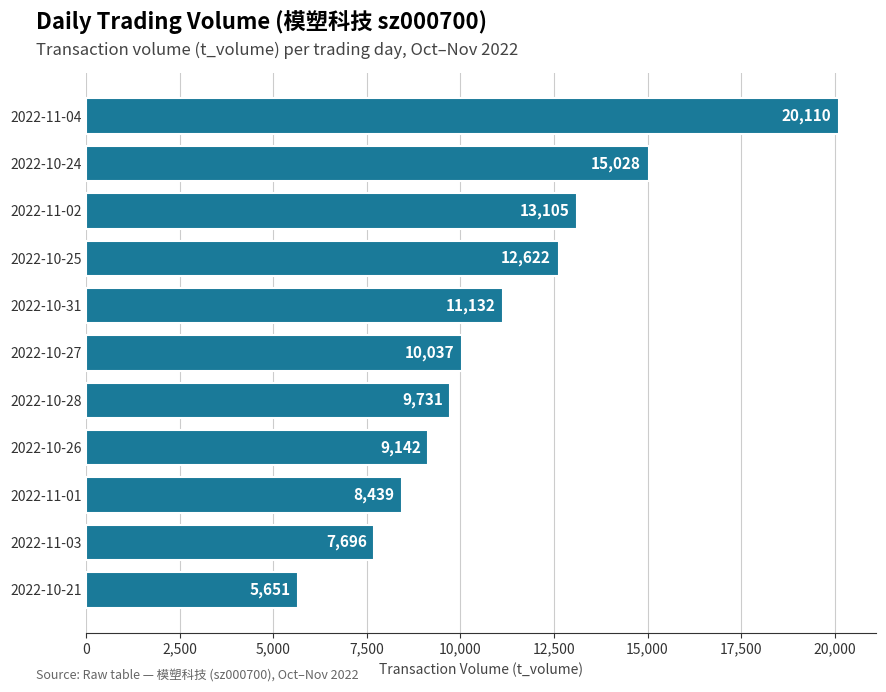

Reading bottom to top, what are all the values shown in this chart?

2022-10-21=5651	2022-11-03=7696	2022-11-01=8439	2022-10-26=9142	2022-10-28=9731	2022-10-27=10037	2022-10-31=11132	2022-10-25=12622	2022-11-02=13105	2022-10-24=15028	2022-11-04=20110